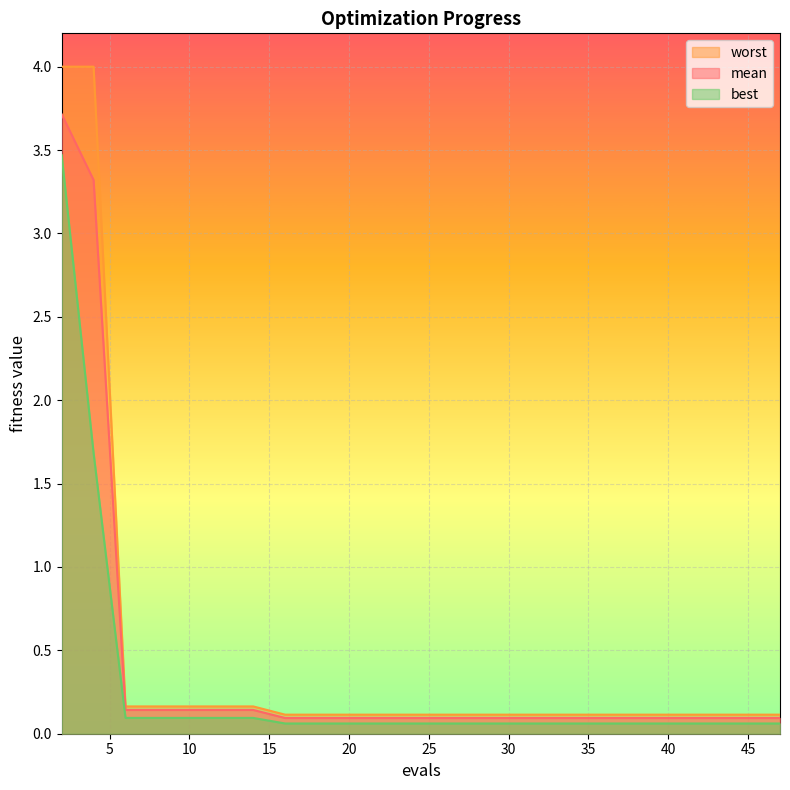

List the labels in order of worst value, largest first.

2, 4, 6, 8, 10, 12, 14, 16, 18, 20, 22, 24, 26, 28, 30, 31, 34, 40, 47